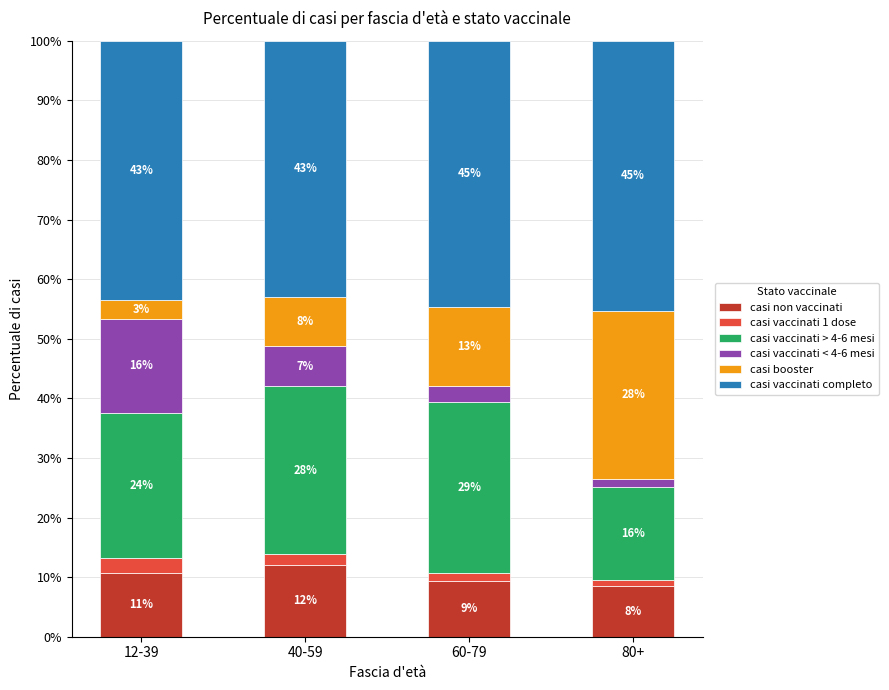

What is the sum of all casi vaccinati > 4-6 mesi values?

96.9